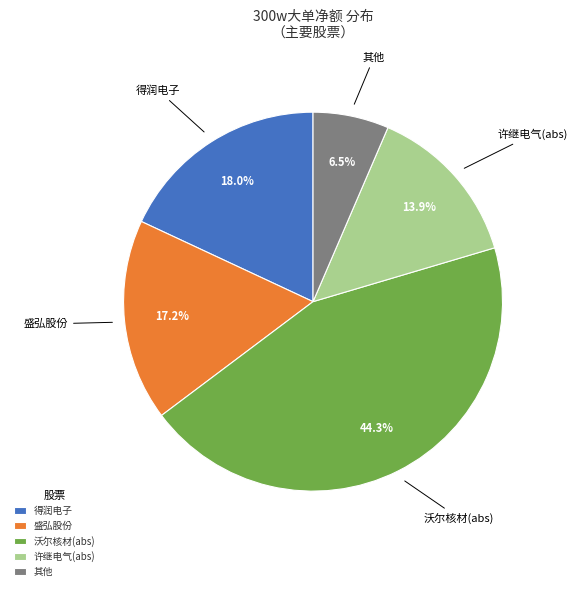

What is the largest slice in the pie chart?

沃尔核材(abs)